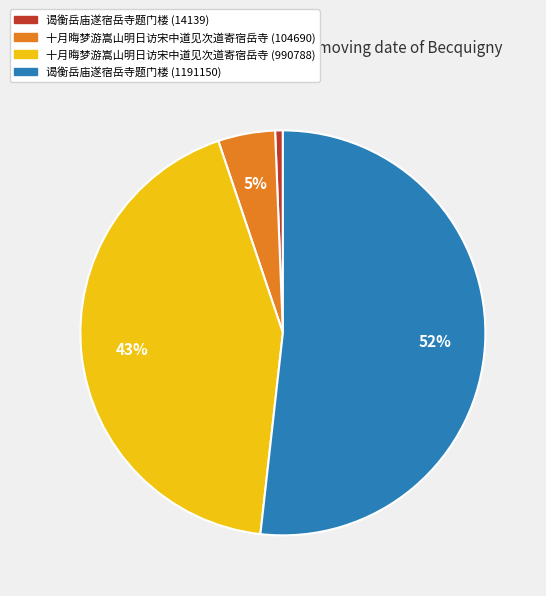

The 谒衡岳庙遂宿岳寺题门楼 (14139) slice represents 1% of the pie. True or false?

True